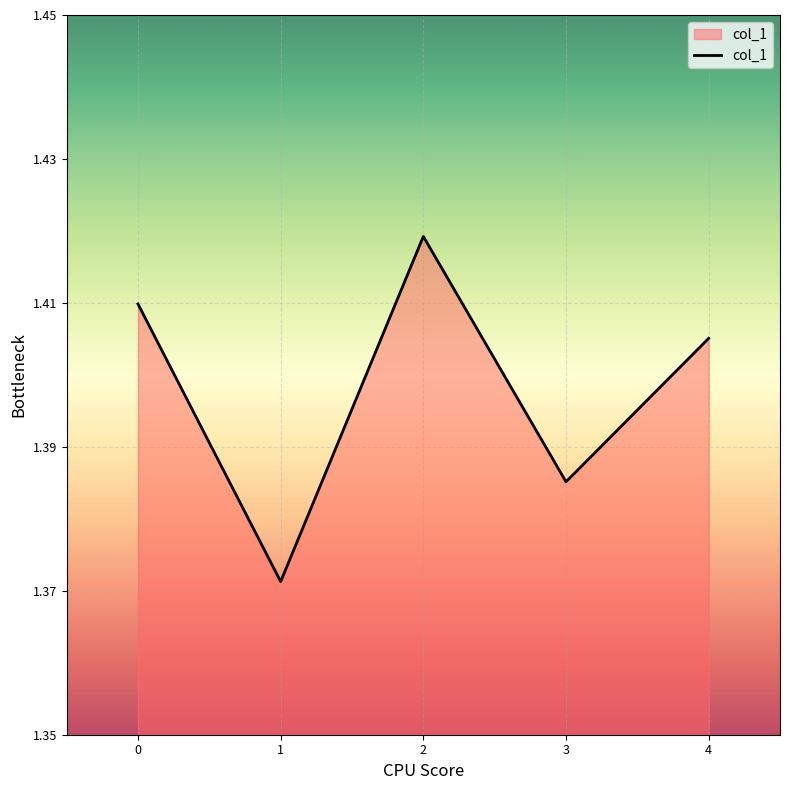

At which category does the chart reach its peak across all series?

2